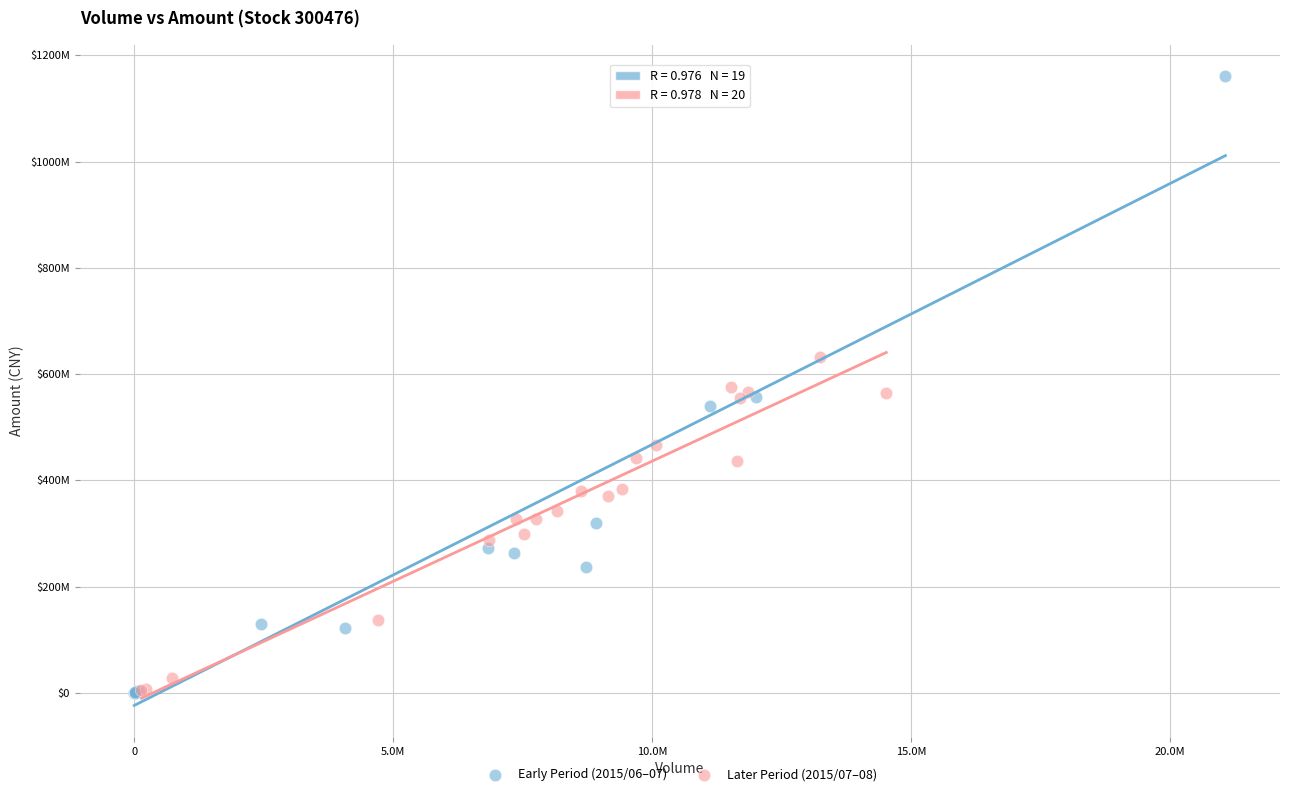

What are all the series names shown in the legend?

Early Period (2015/06–07), Later Period (2015/07–08)